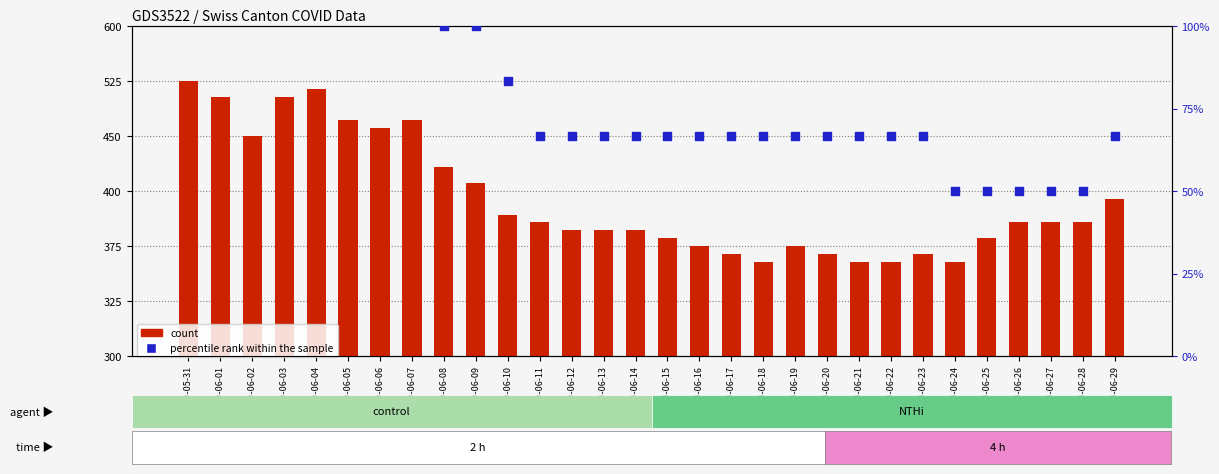

At how many categories does at least one series exceed 8?

30